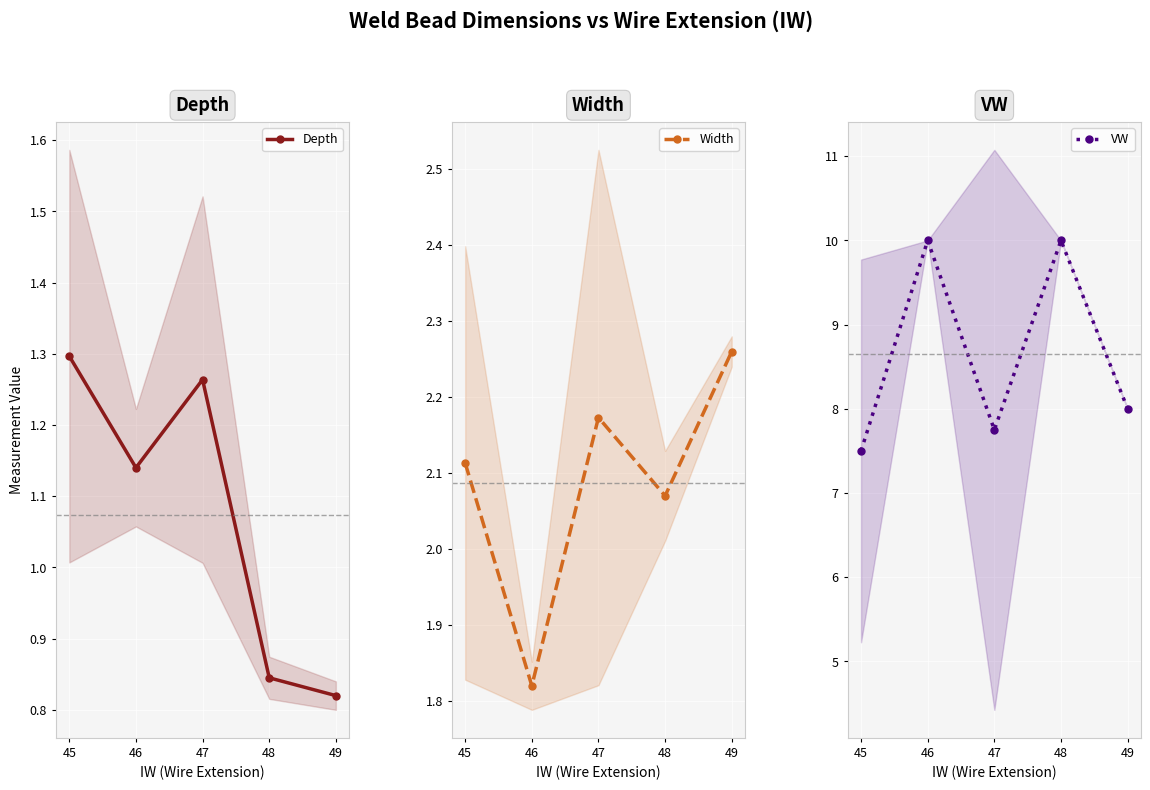

True or false: Width and Depth cross at least once.

False